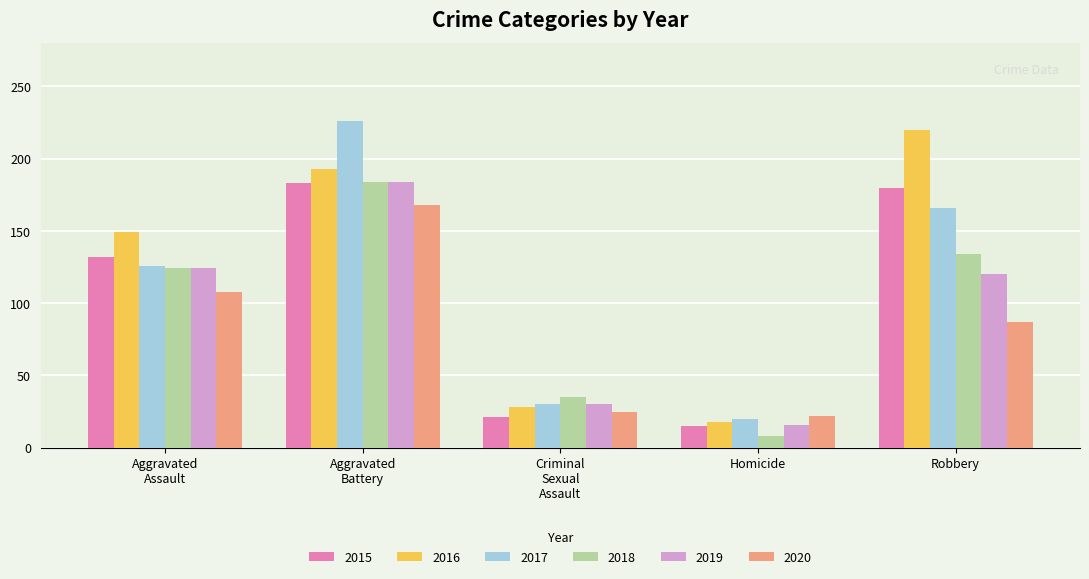

What is the difference between the highest and lowest values at Robbery?

133